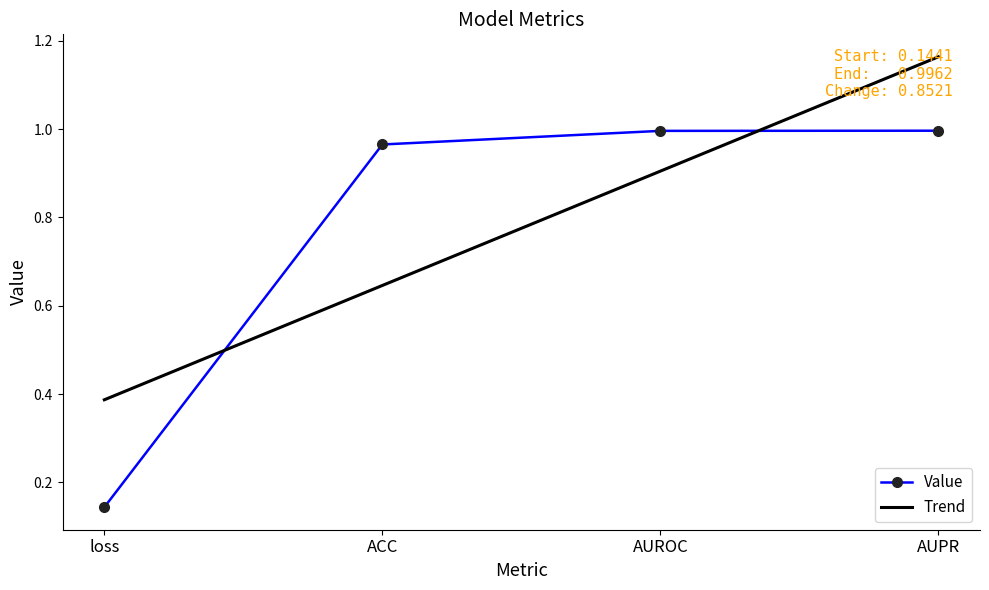

True or false: Value has more than 2 interior local peaks.

False